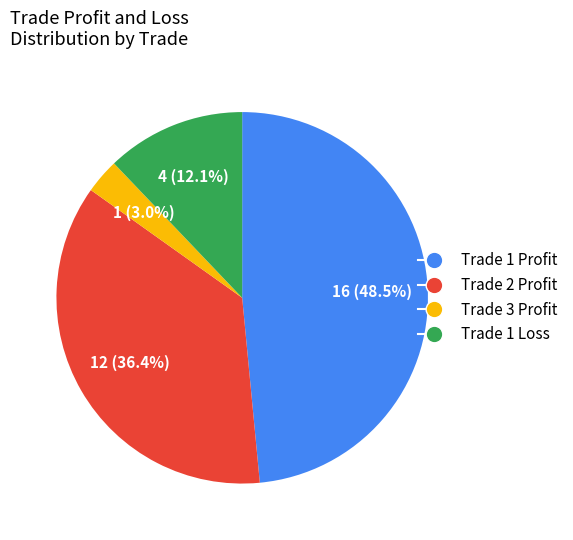

Is there any slice that represents more than half of the pie?

No